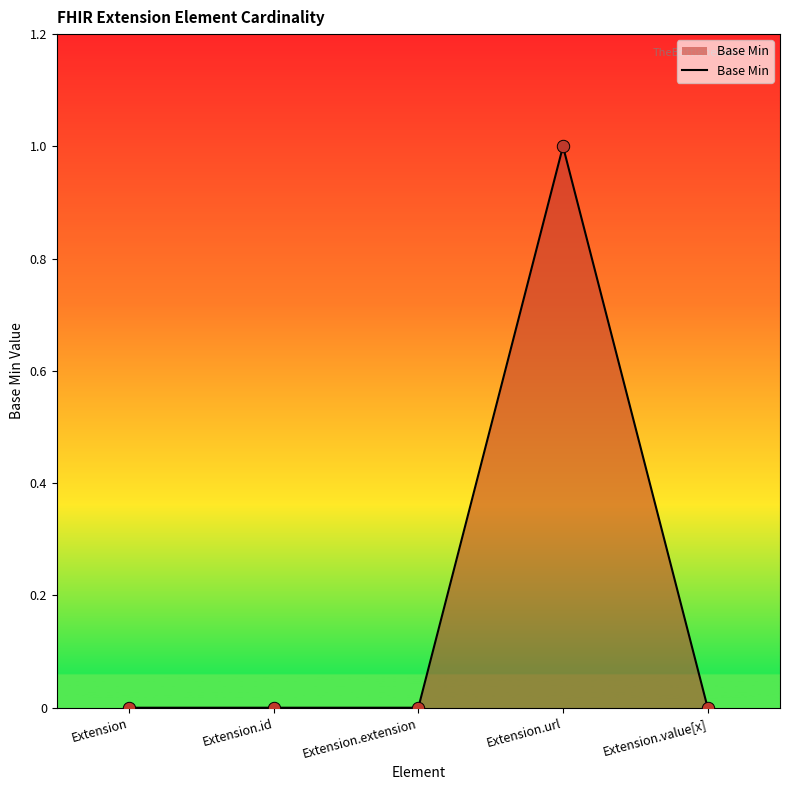

What is the change in value from Extension.extension to Extension.url?

+1